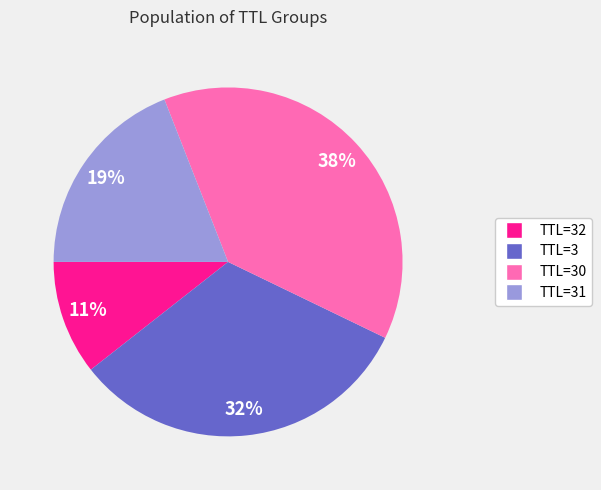

To the nearest percent, what is the average slice percentage?

25%